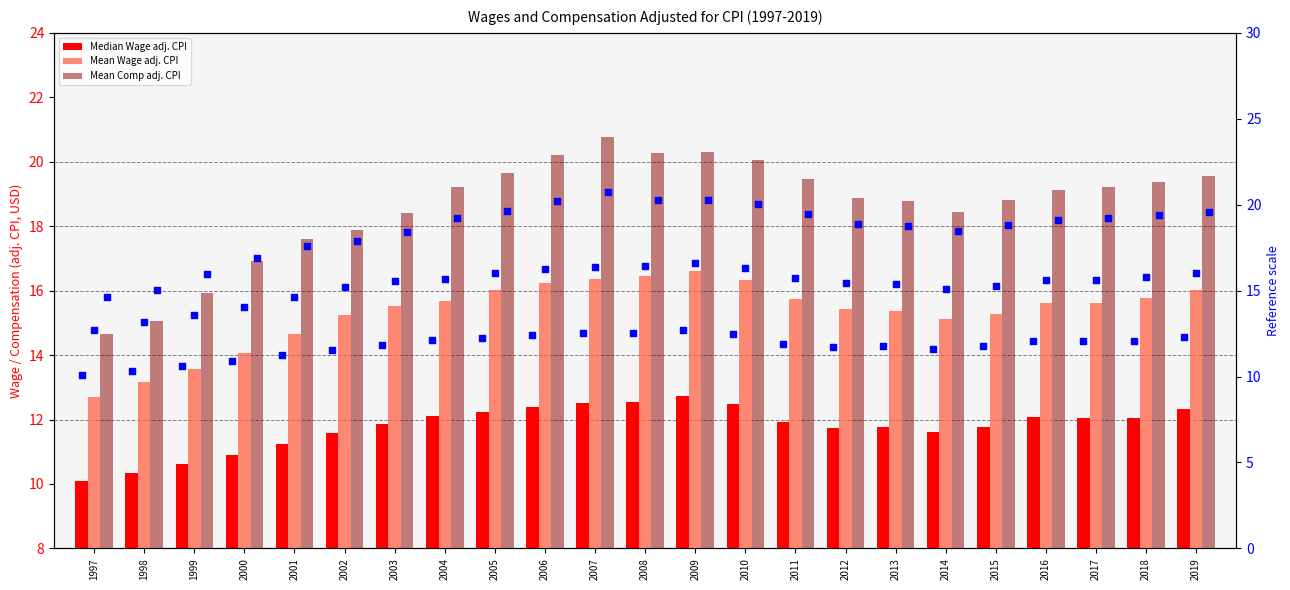

Which series contains the lowest Y value?

Median Wage adj. CPI